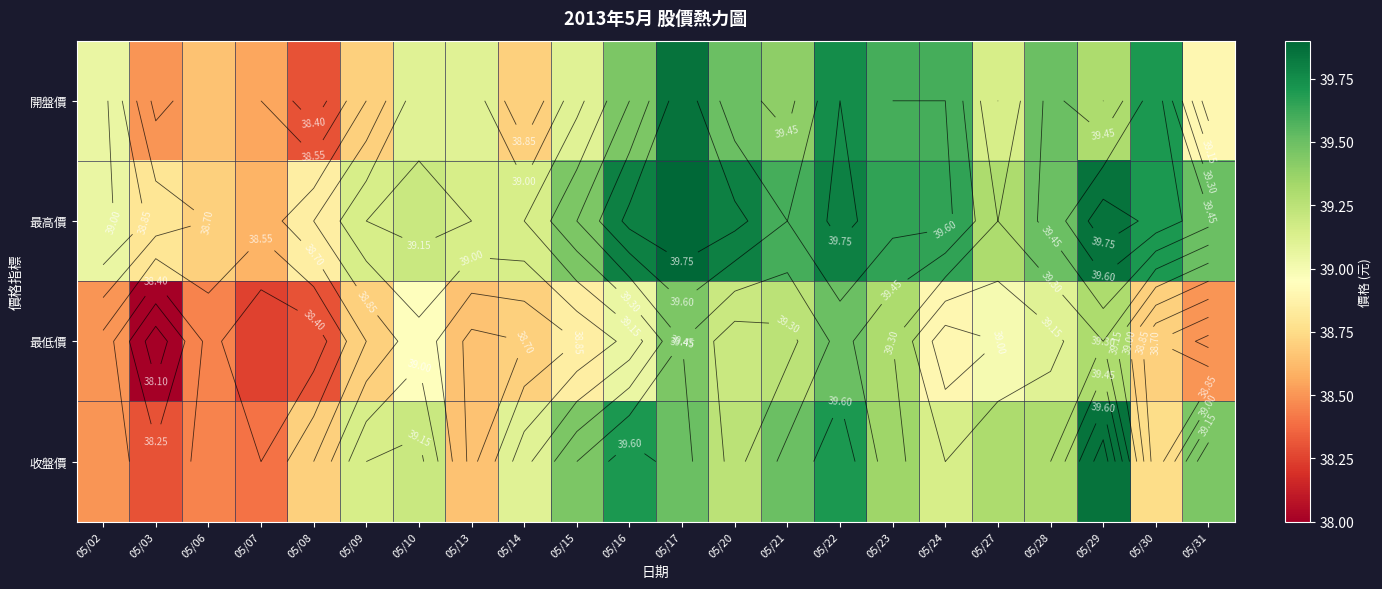

Is the value of 開盤價 at 05/22 greater than the value of 最低價 at 05/06?

Yes